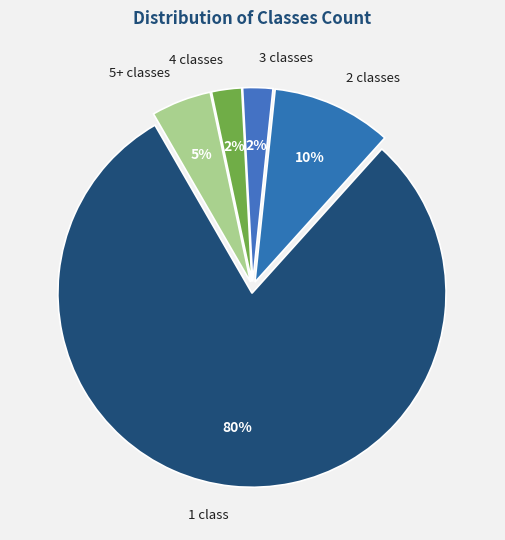

True or false: 2 classes accounts for 10% of the total.

True